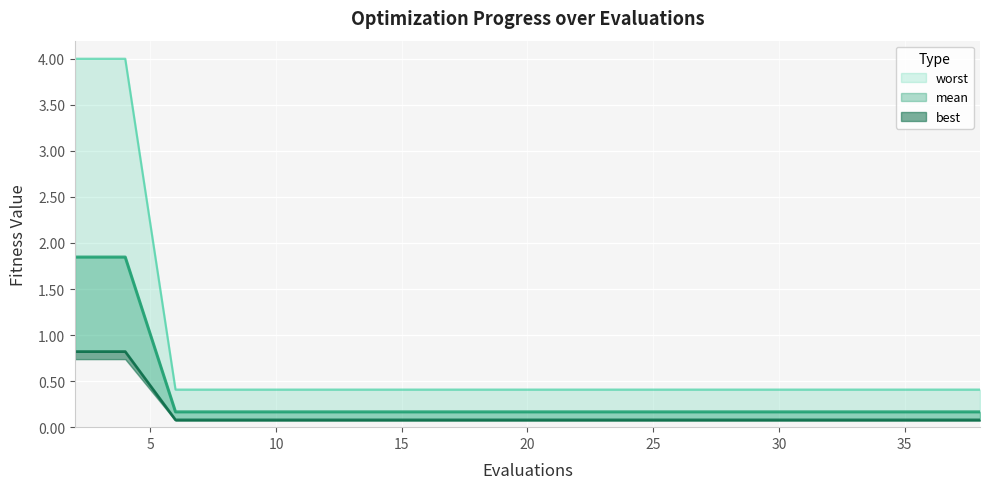

At which label is mean closest to 1?

6